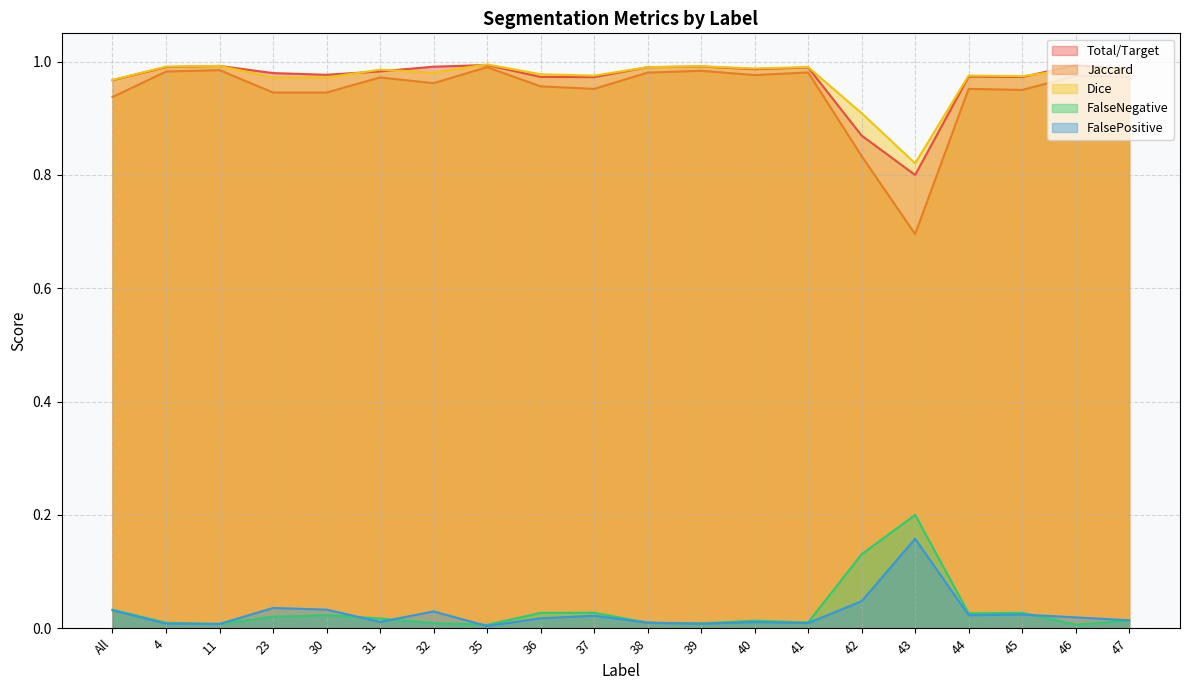

How many times do FalseNegative and FalsePositive cross each other?

4